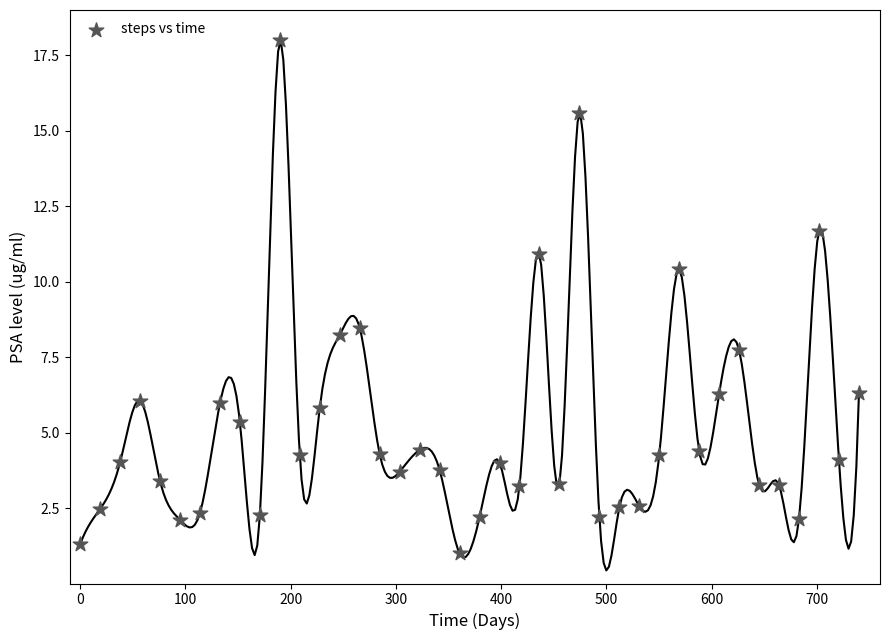

What is the range of Y values (max minus min)?

17.0